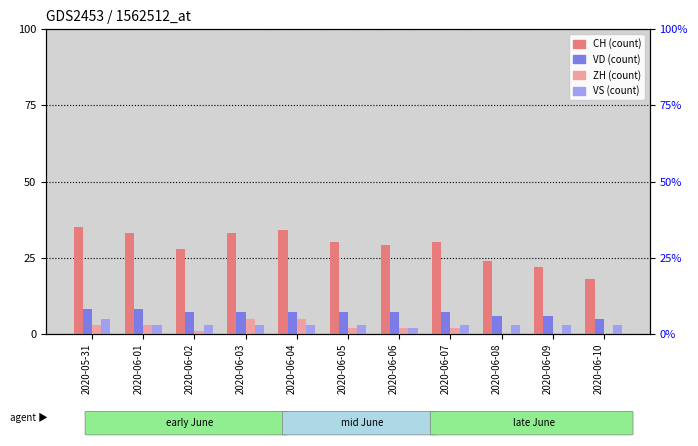

What are all the series names shown in the legend?

CH, VD, ZH, VS